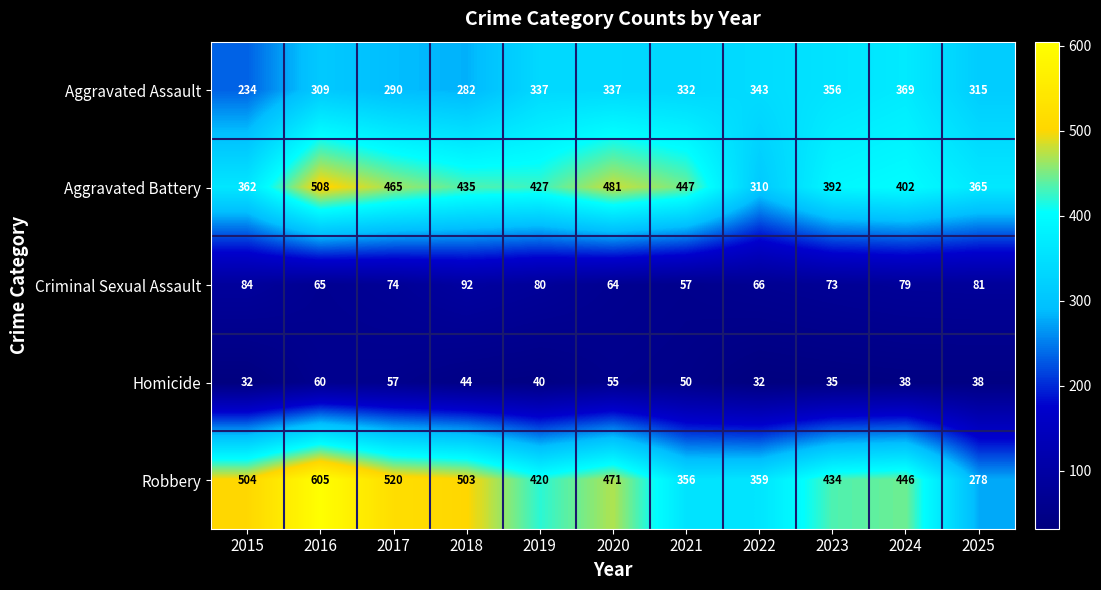

What is the difference between the Homicide values at 2021 and 2017?

7